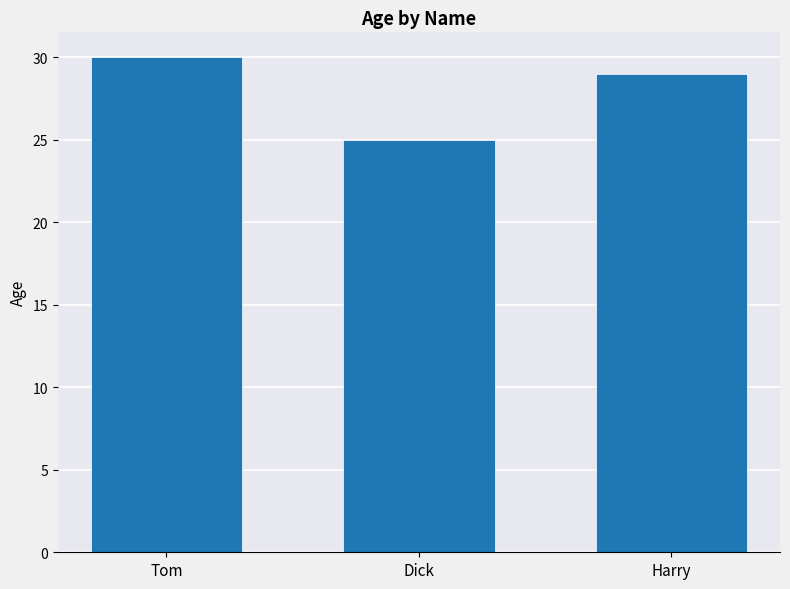

Rank the categories by value from highest to lowest.

Tom, Harry, Dick